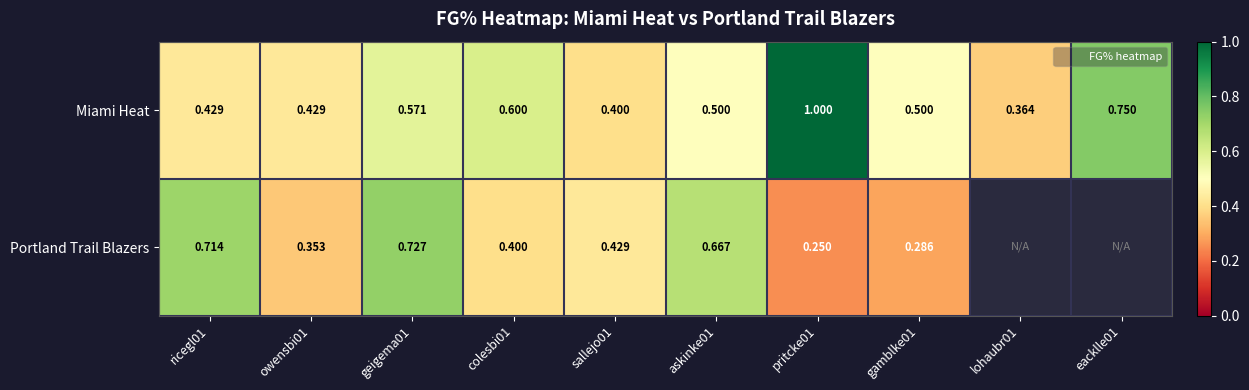

How many Portland Trail Blazers values are between 0 and 1?

8